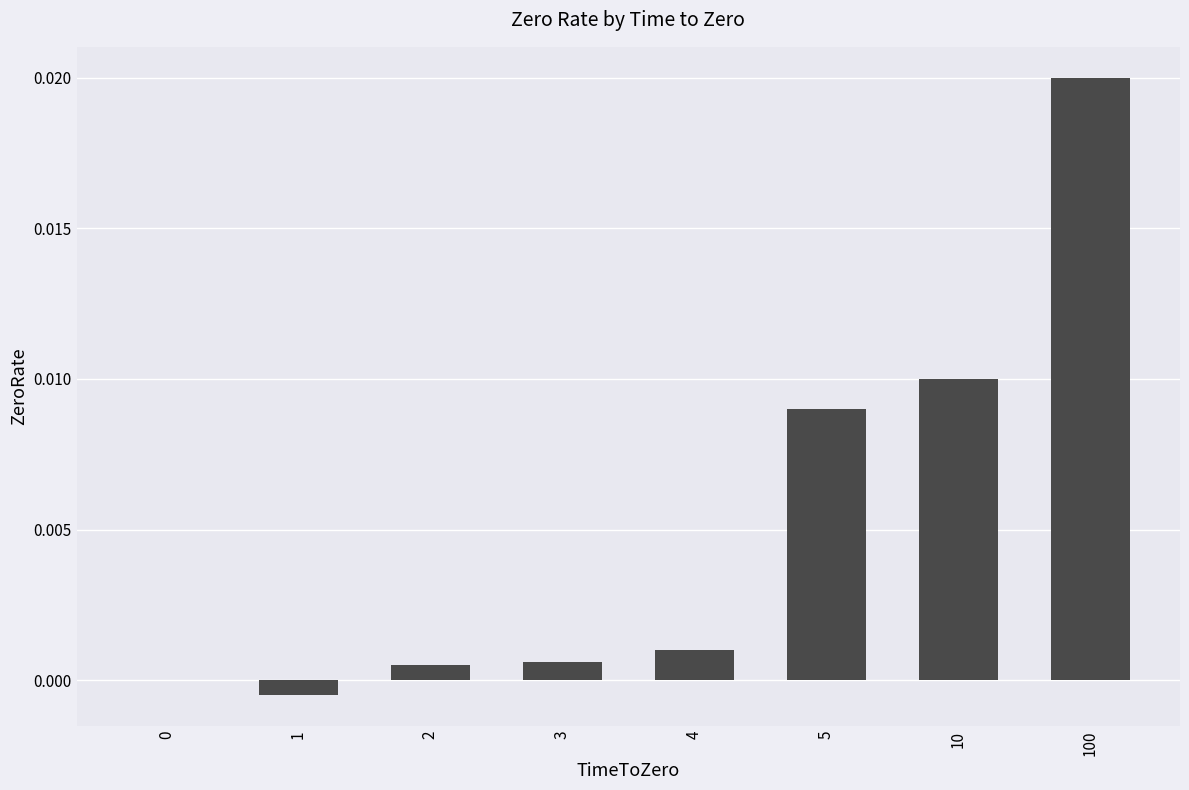

True or false: the data shows 0.0 at 3.

True